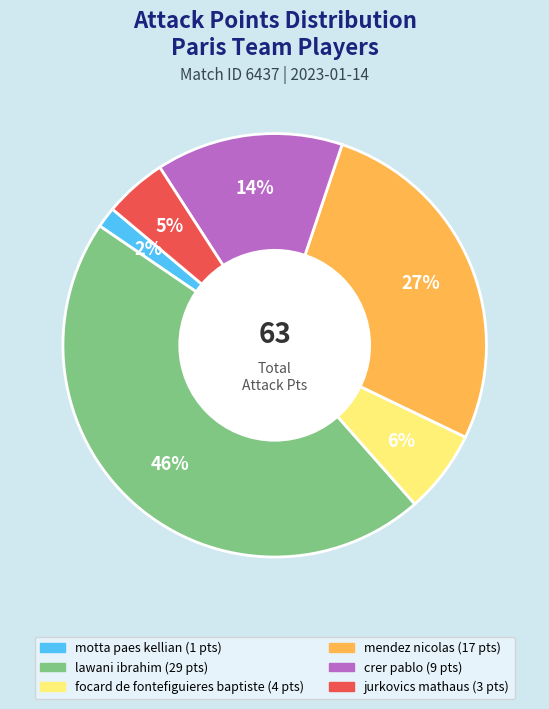

True or false: lawani ibrahim accounts for 55% of the total.

False